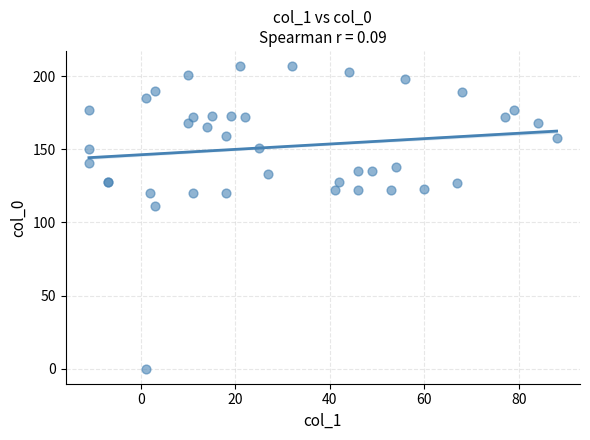

What Y value in the scatter plot is closest to 103?

111